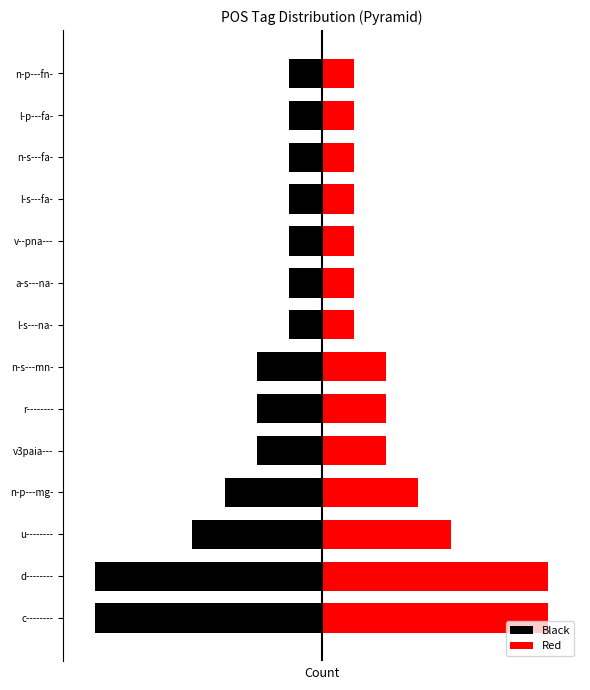

Rank the categories by Black value from highest to lowest.

l-s---na-, a-s---na-, v--pna---, l-s---fa-, n-s---fa-, l-p---fa-, n-p---fn-, v3paia---, r--------, n-s---mn-, n-p---mg-, u--------, c--------, d--------